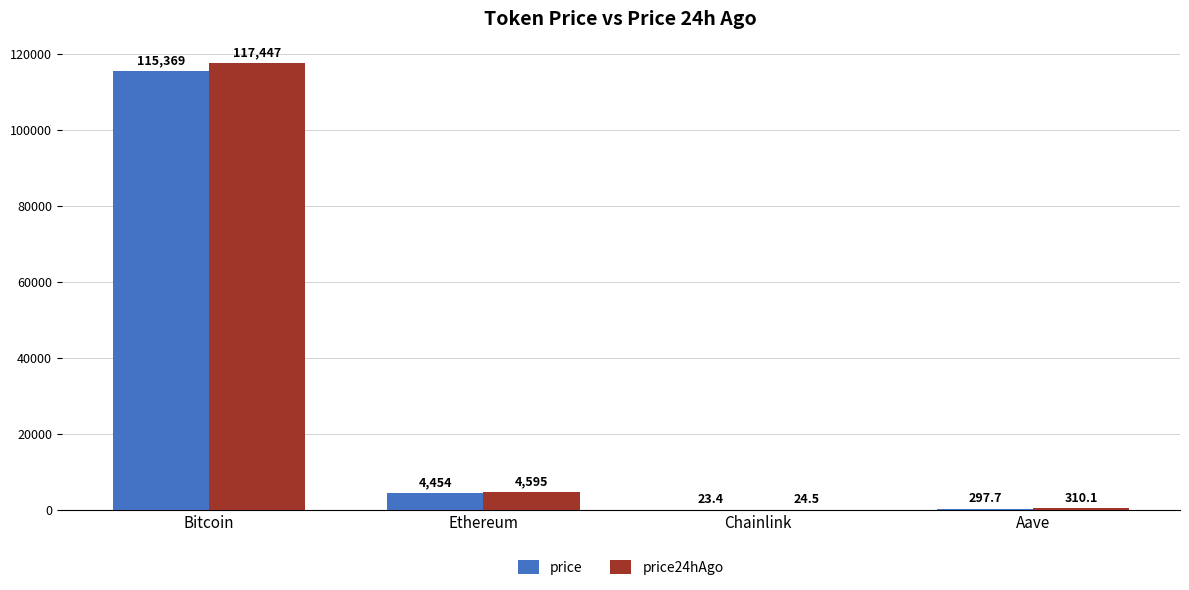

How many data points in price24hAgo are above 4595?

2